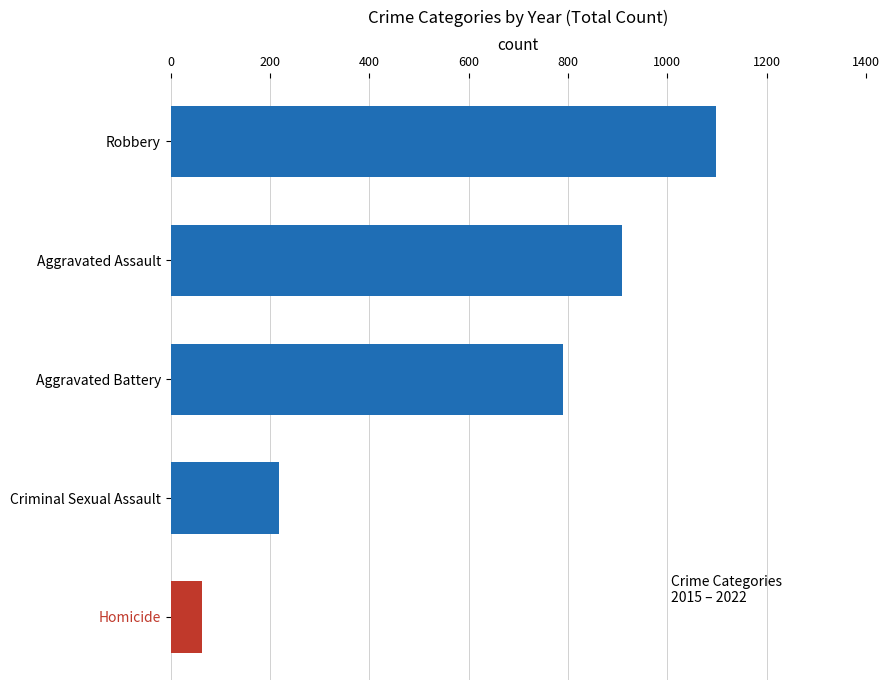

The value at Aggravated Assault is 436. True or false?

False